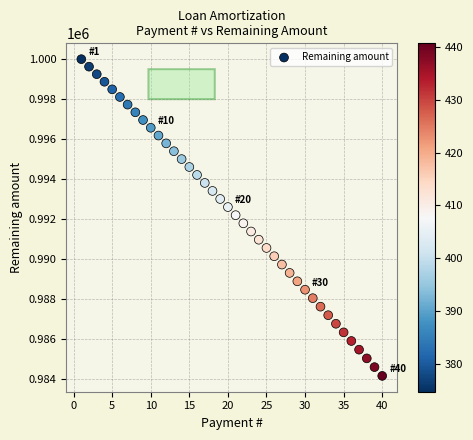

What is the range of Y values (max minus min)?

15832.5